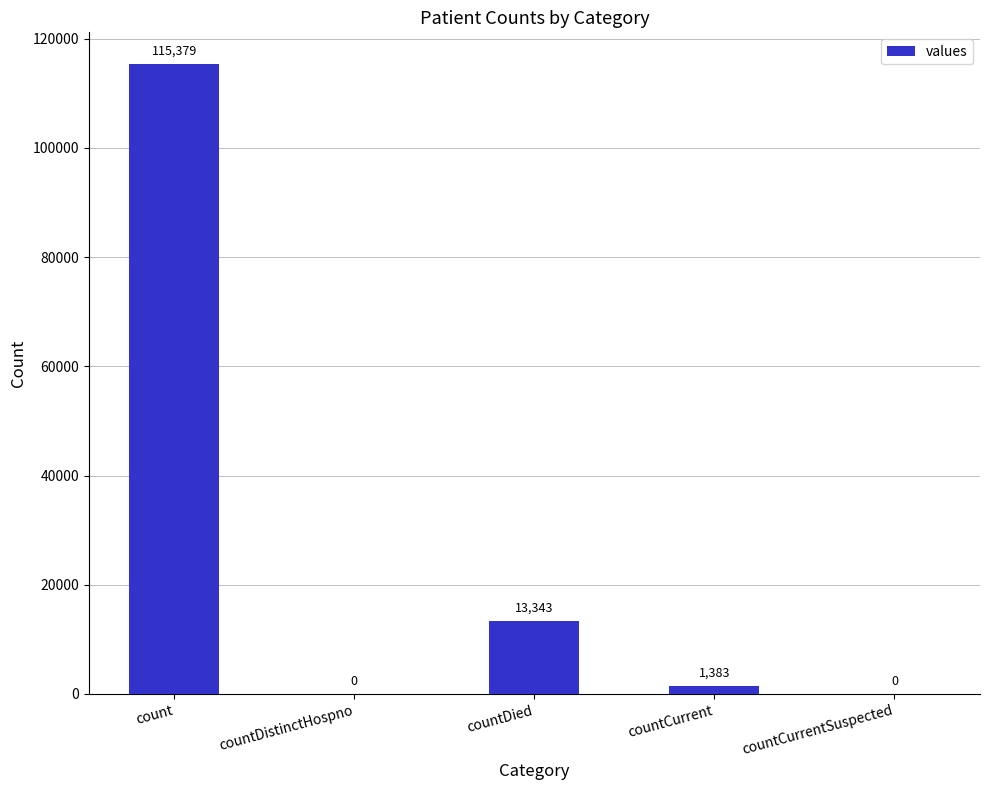

At which category does the chart reach its peak across all series?

count